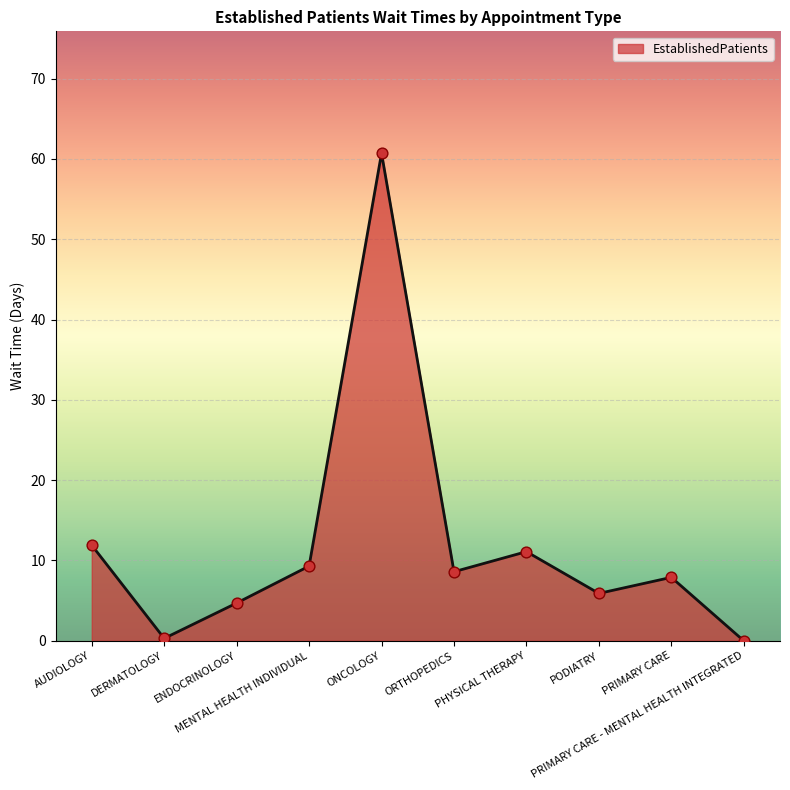

What is the change in value from ORTHOPEDICS to PODIATRY?

-2.7